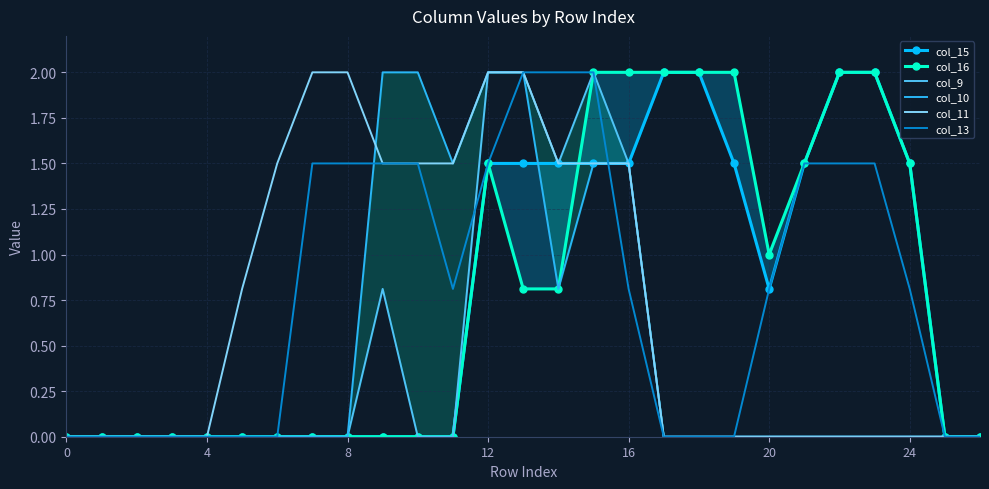

The value of col_15 at 26 is -1.1. True or false?

False